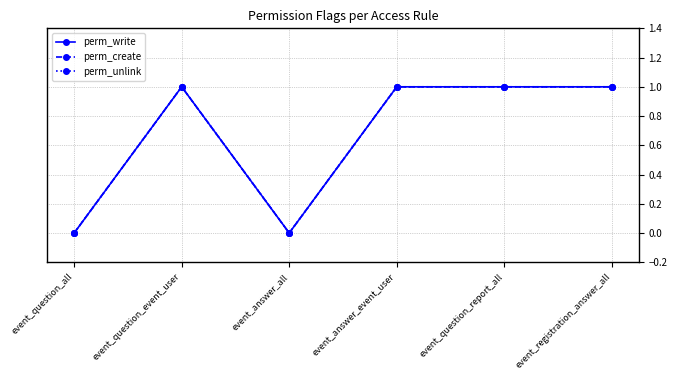

True or false: perm_unlink has more than 1 points higher than both neighbors.

False